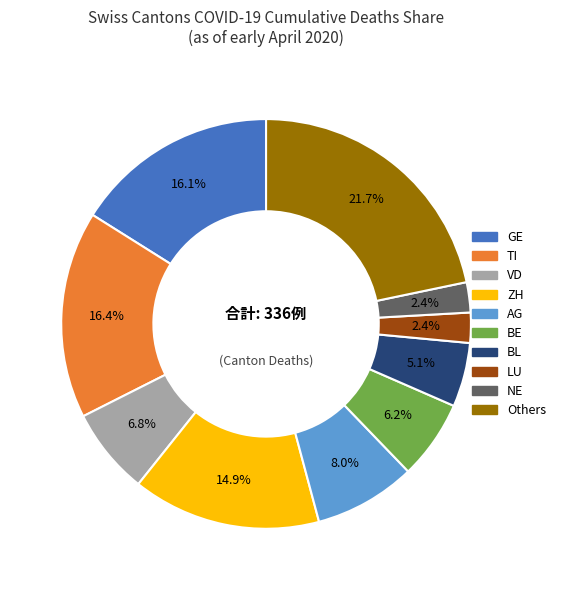

Does any single category account for the majority?

No